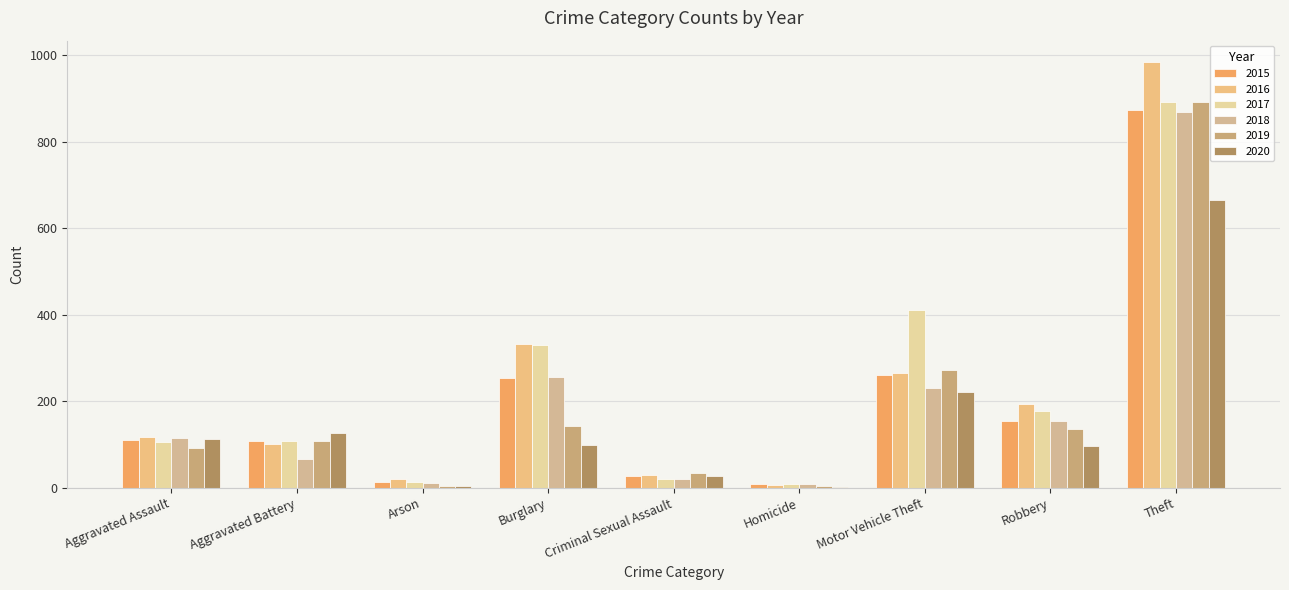

How many groups of bars are there?

9